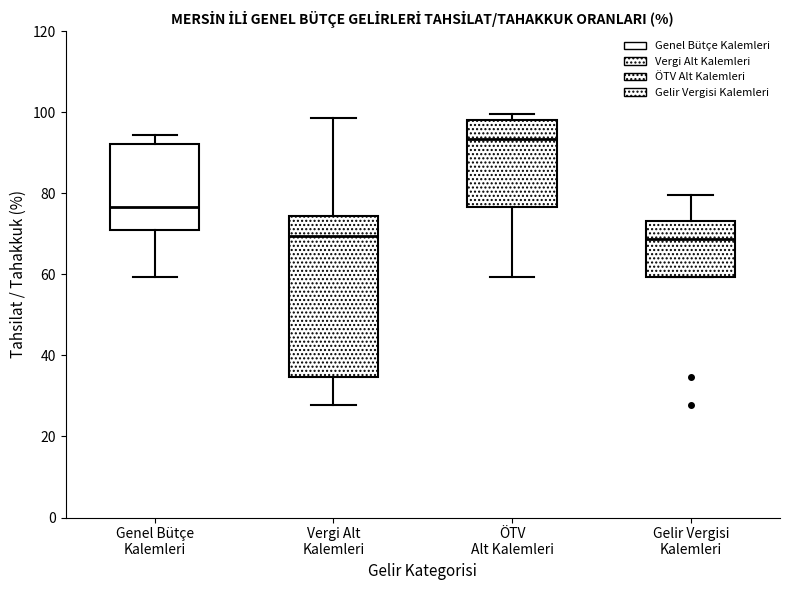

Comparing the boxes themselves (not the whiskers), which one is the tallest?

Vergi Alt Kalemleri